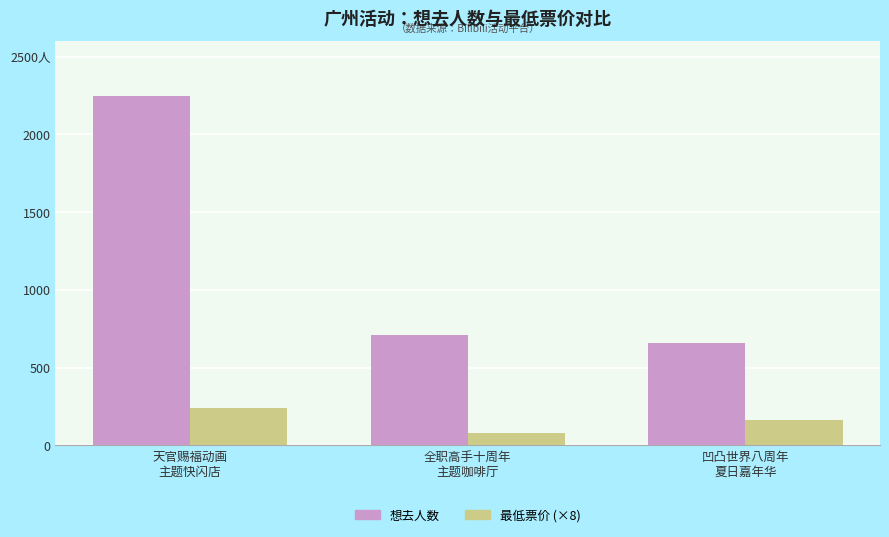

At which label does 最低票价 (×8) first exceed 160?

天官赐福动画
主题快闪店